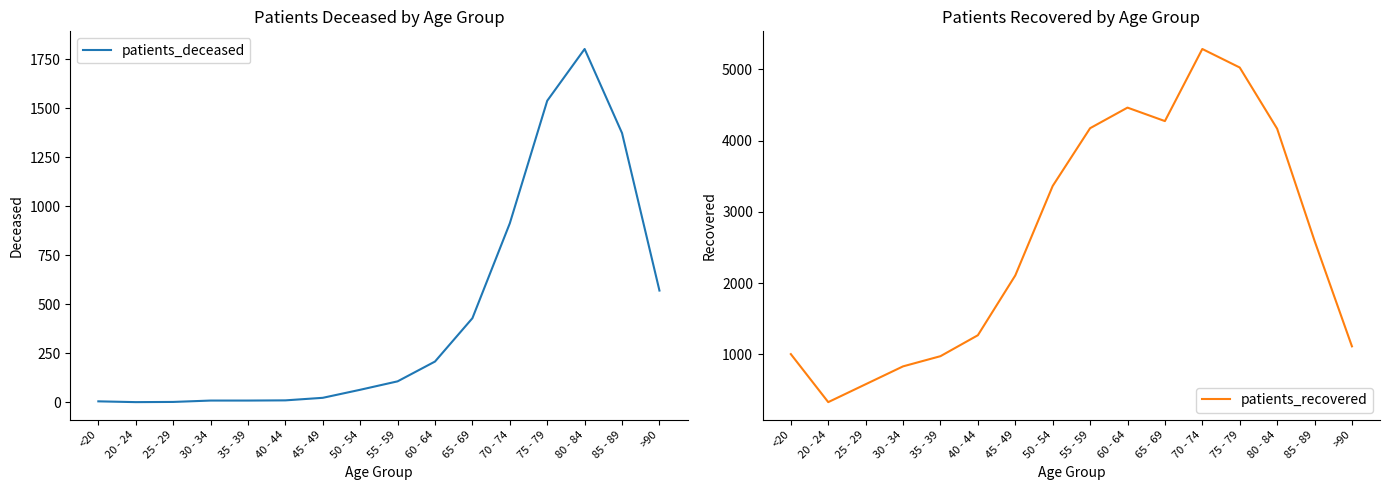

True or false: patients_deceased has a value of 2 at 25 - 29.

True